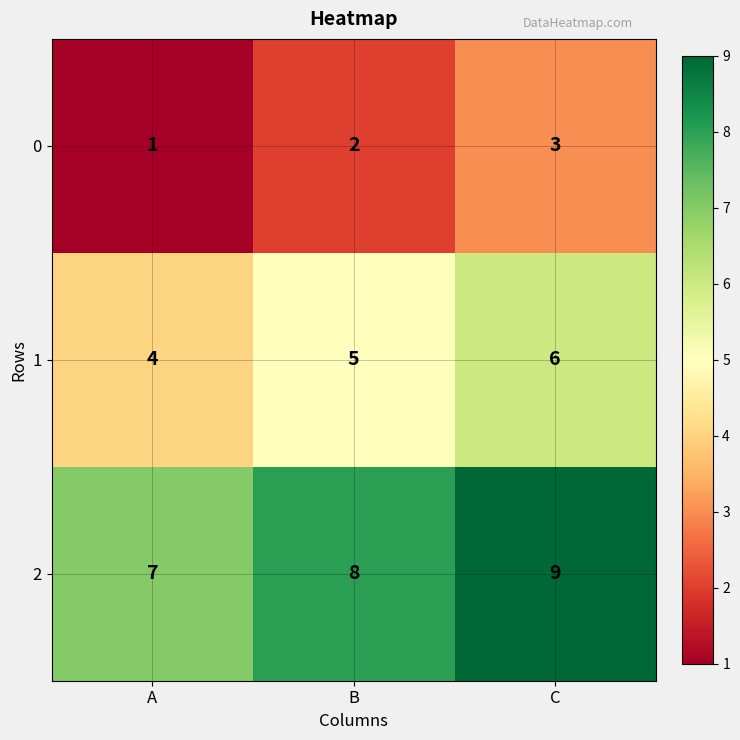

The value of 0 at C is 4. True or false?

False